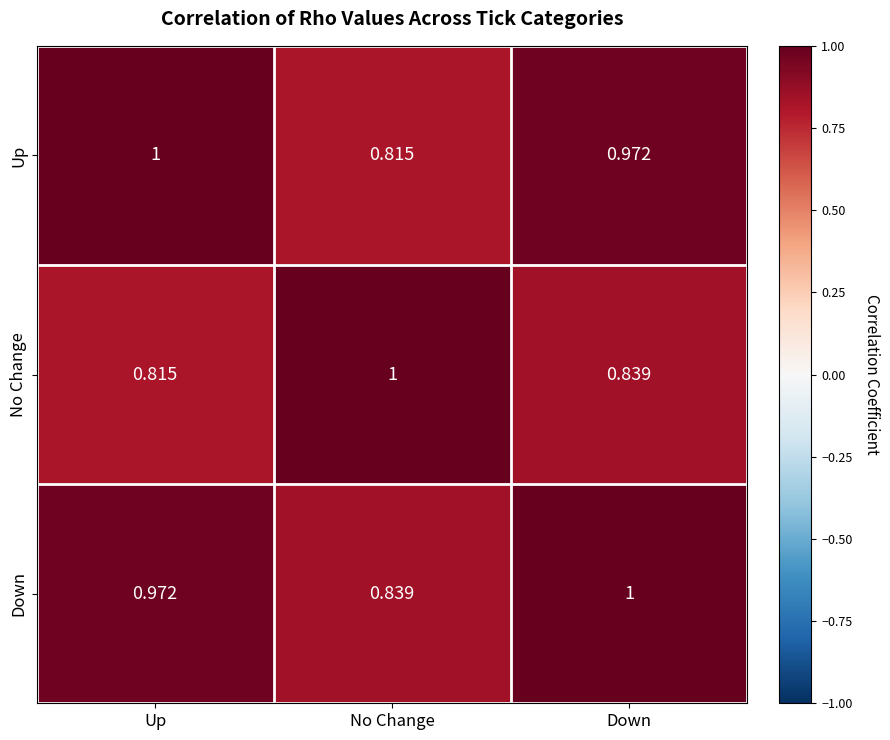

Where is Down nearest to the value 0?

No Change